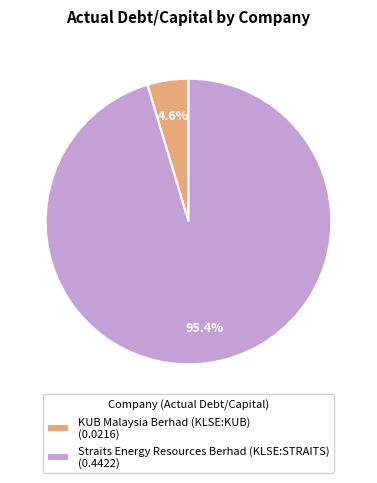

To the nearest percent, what is the difference between the Straits Energy Resources Berhad (KLSE:STRAITS) and KUB Malaysia Berhad (KLSE:KUB) slice percentages?

91%